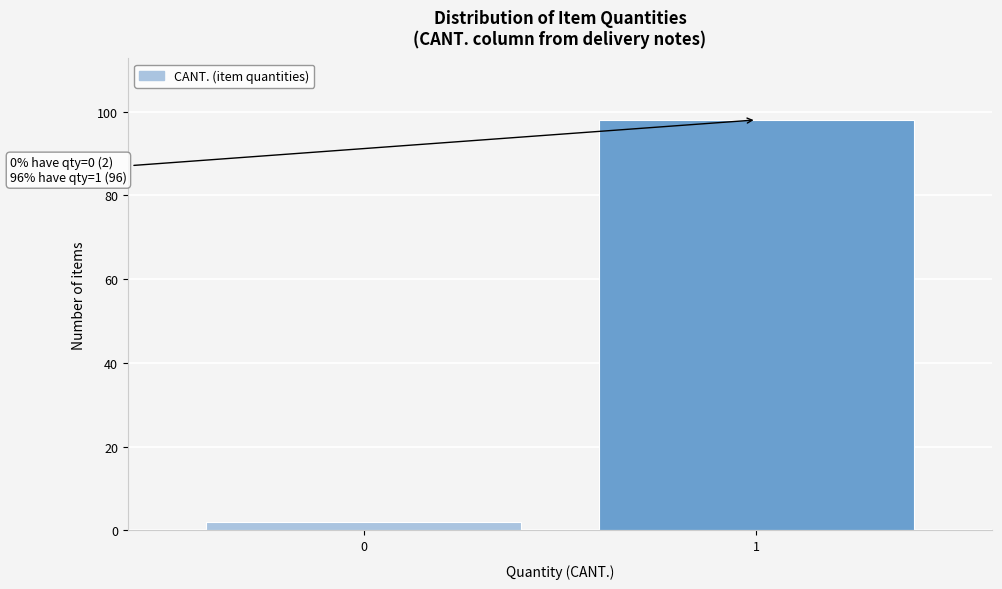

Reading left to right, transcribe all the data shown in this chart.

2	98